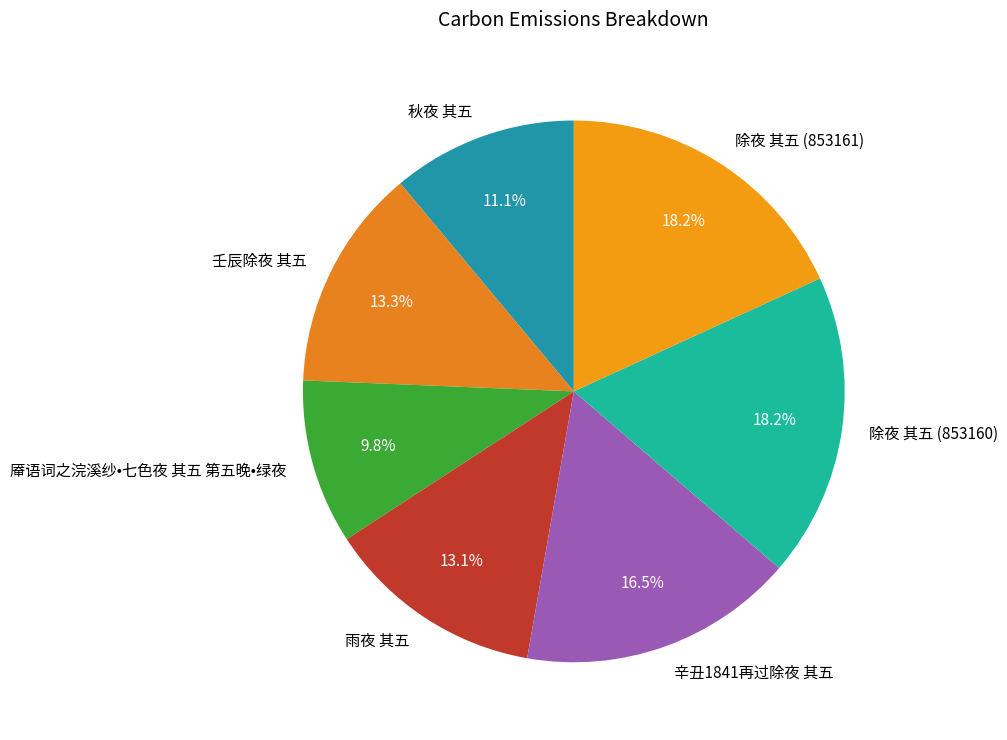

To the nearest percent, what is the combined percentage of 雨夜 其五 and 厣语词之浣溪纱•七色夜 其五 第五晚•绿夜?

23%